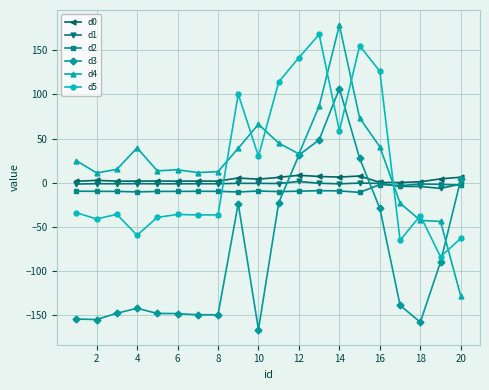

What is the sum of all d4 values?

465.8